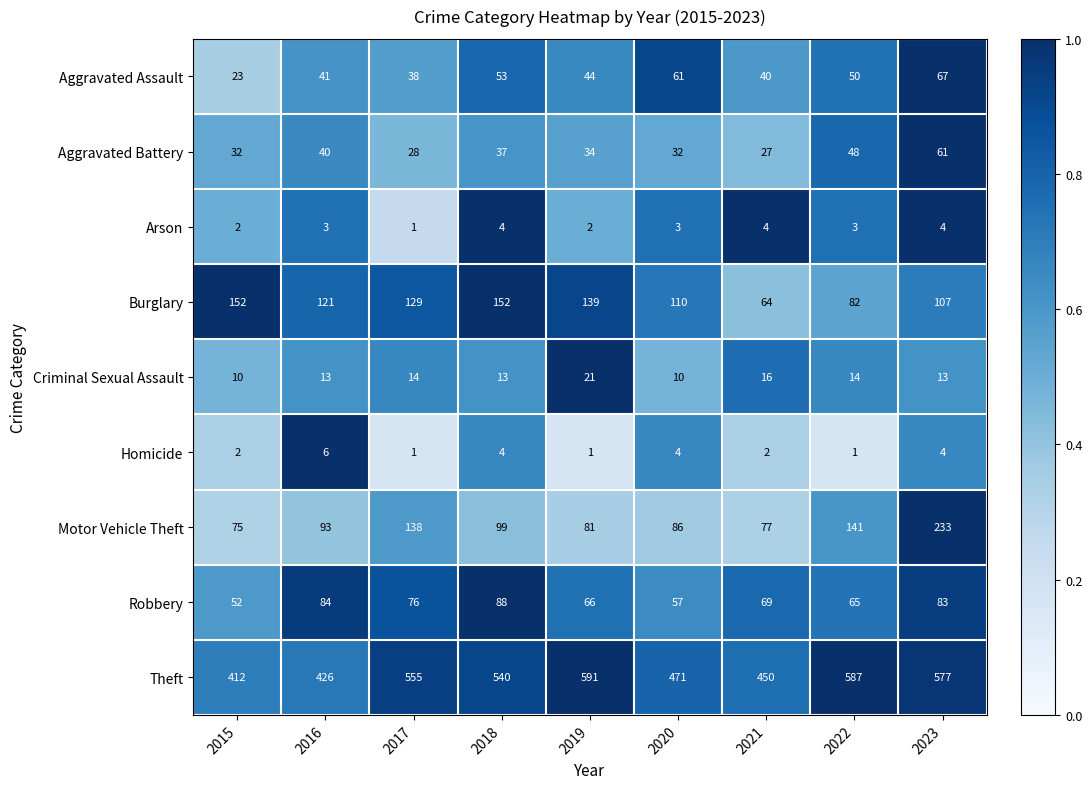

What is the difference between the second highest and minimum values in the Burglary series?

88